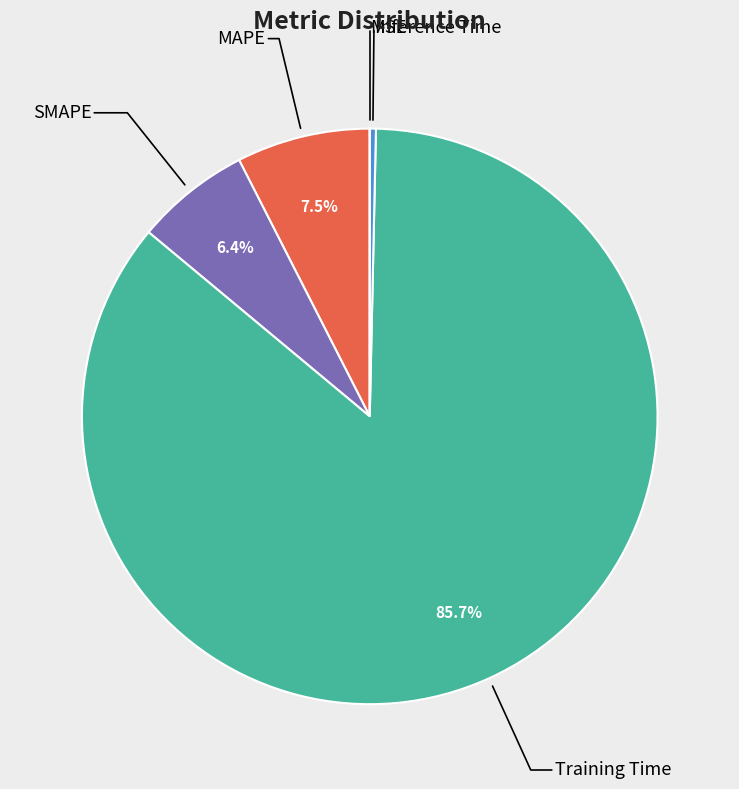

Is there any slice that represents more than half of the pie?

Yes